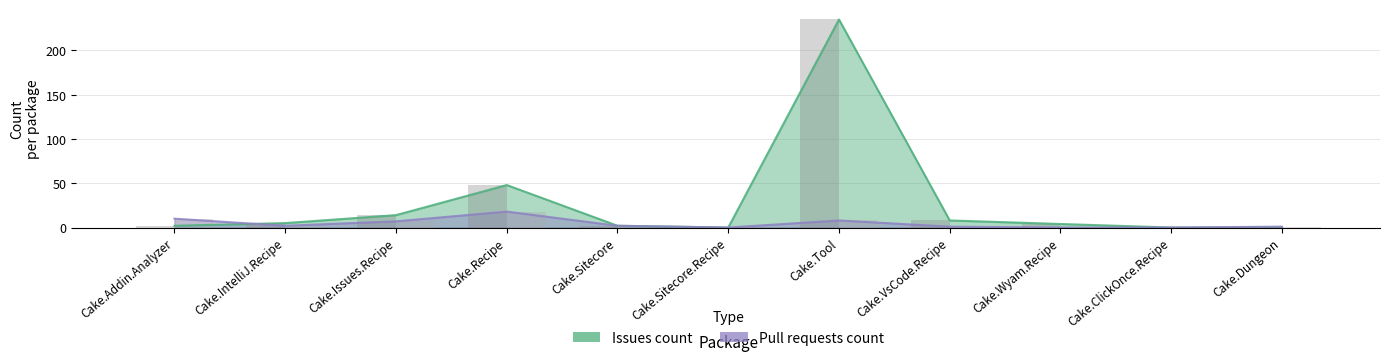

What position from the right is Cake.Addin.Analyzer?

11